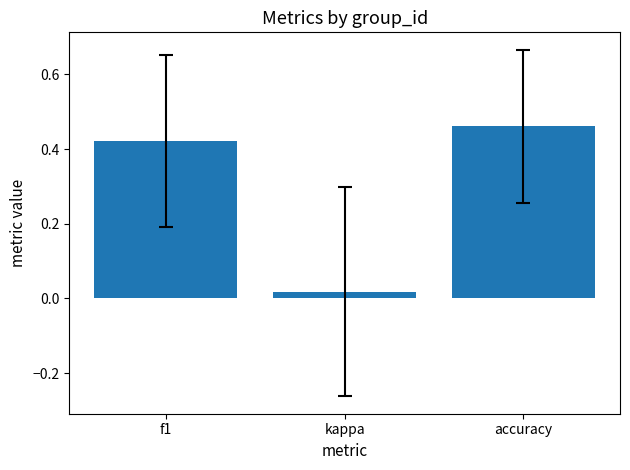

Is it true that the value at f1 is 0.2?

False